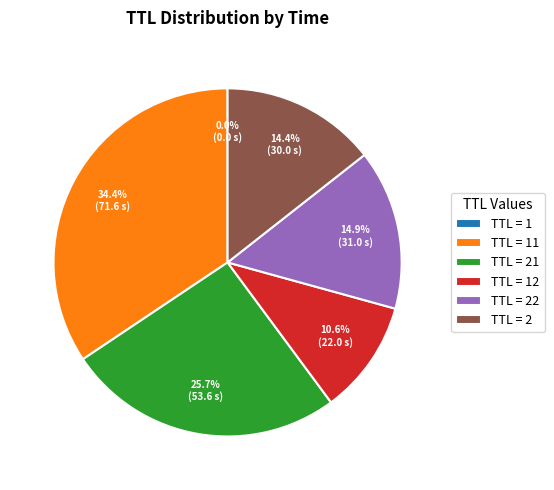

Is there any slice that represents more than half of the pie?

No